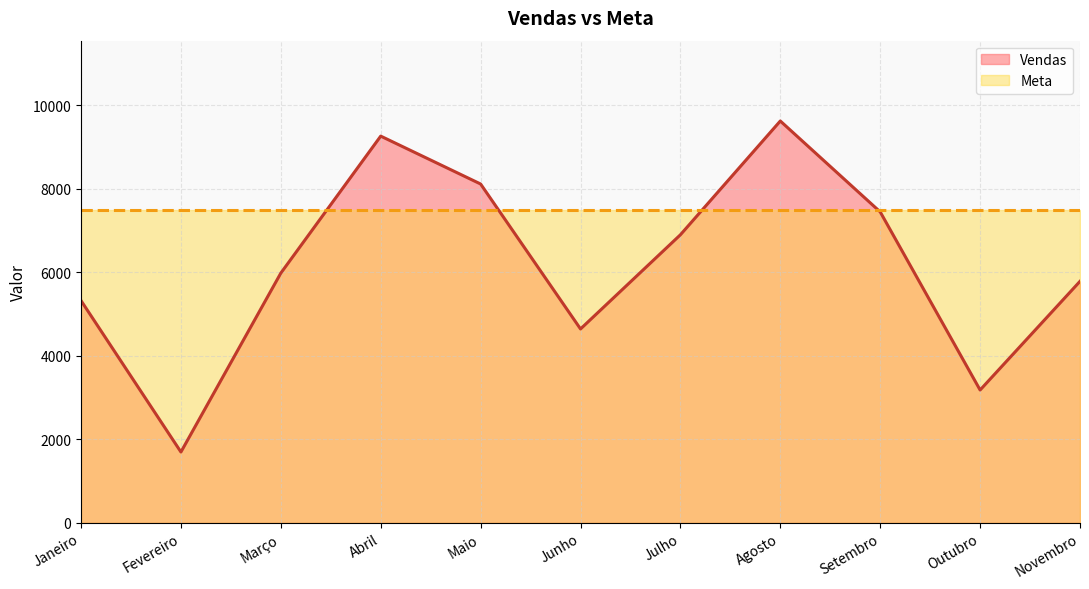

How many distinct data groups are displayed?

2